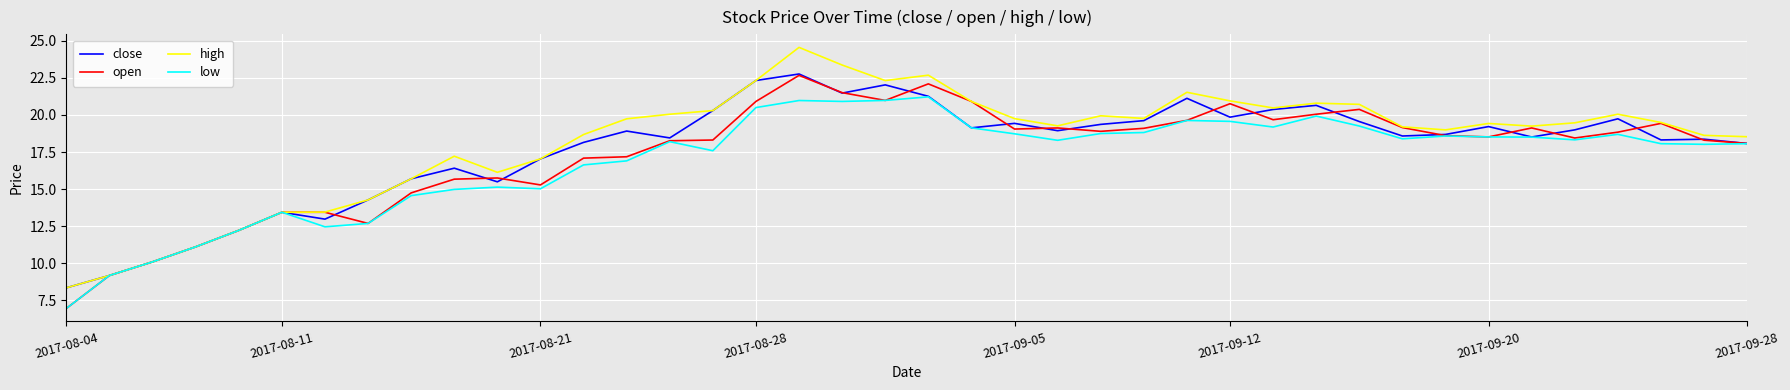

Rank the series by their average value, from highest to lowest.

high, close, open, low